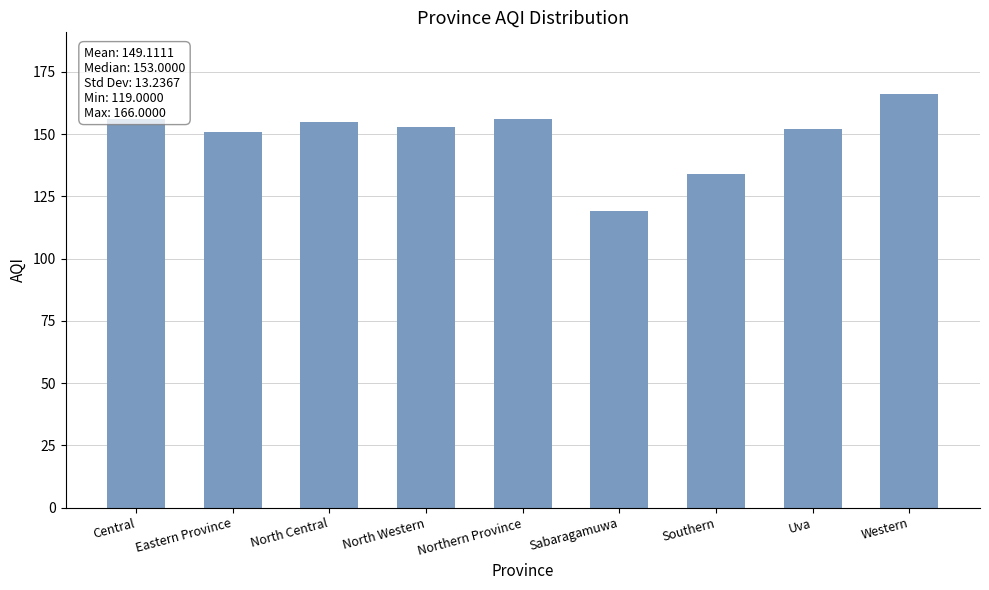

What is the label of the 1st bar from the left?

Central